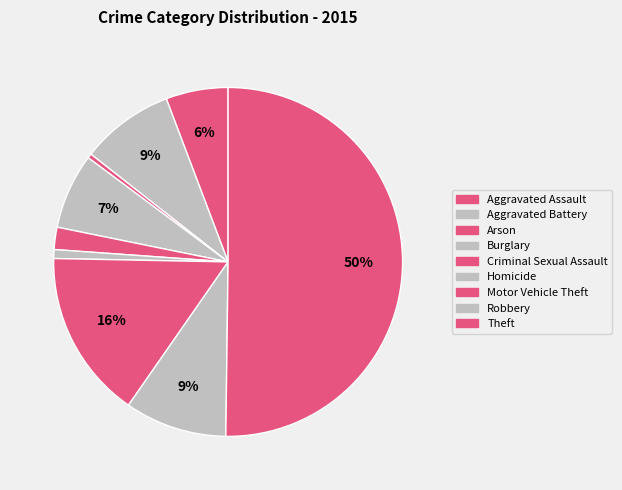

How many segments does this pie chart have?

9